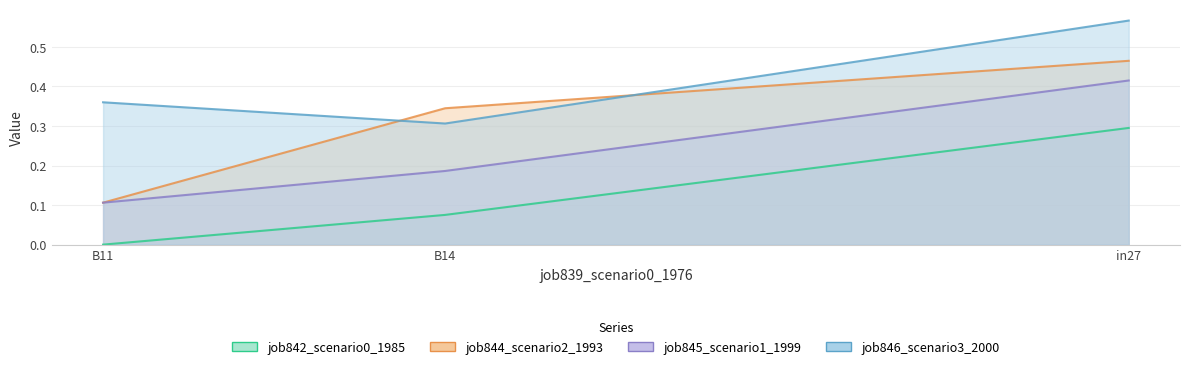

Which series has the largest range (max minus min)?

job844_scenario2_1993